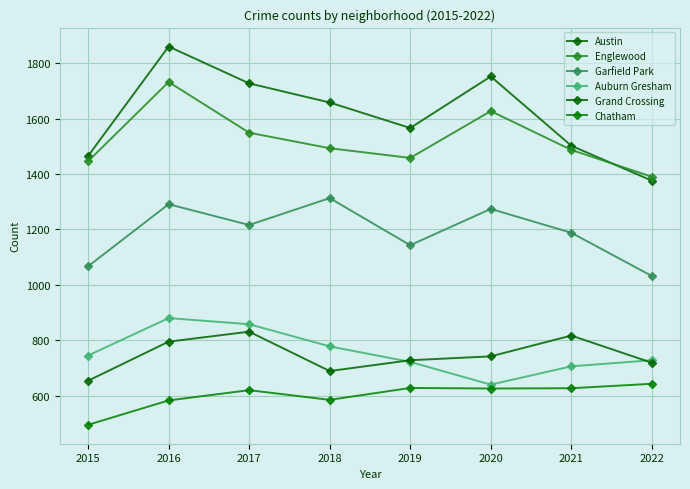

In Chatham, how many points are lower than both neighbors (excluding endpoints)?

2